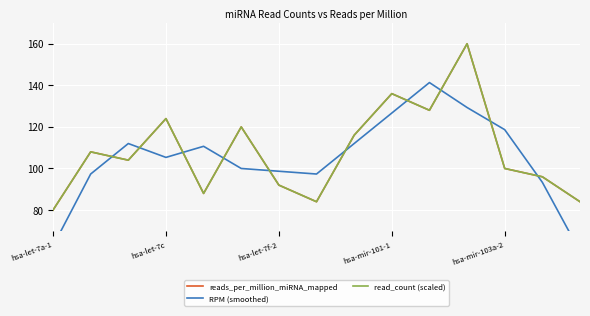

What is the minimum value shown in the chart?

60.0